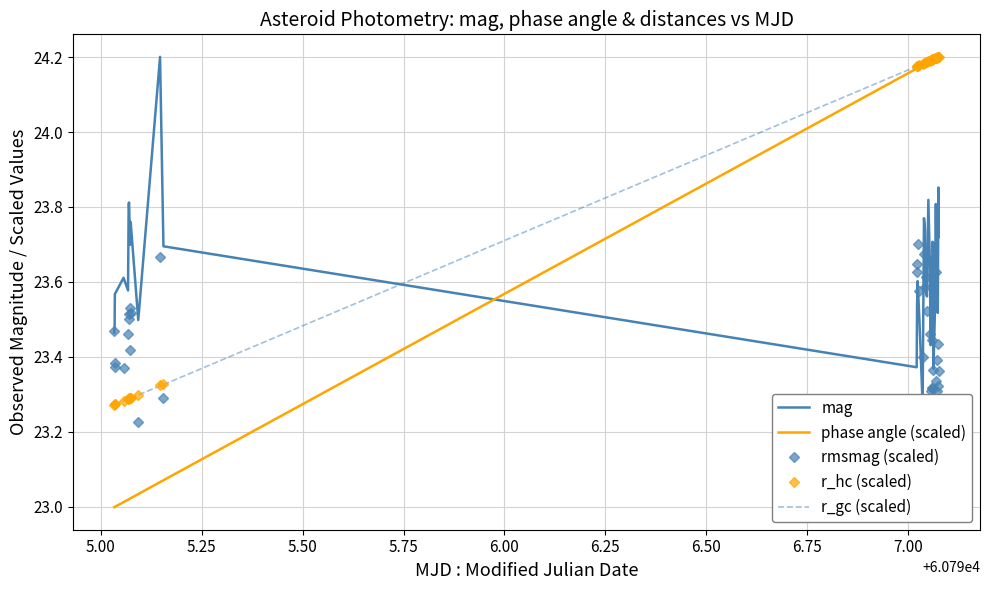

What is the difference between the second highest and minimum values in the phase angle (scaled) series?

1.2